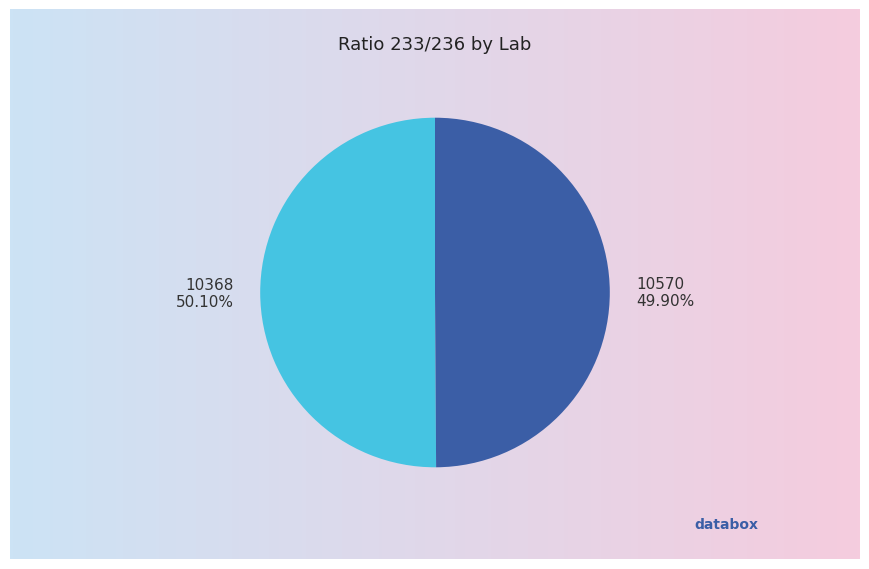

Count the number of slices in the pie.

2